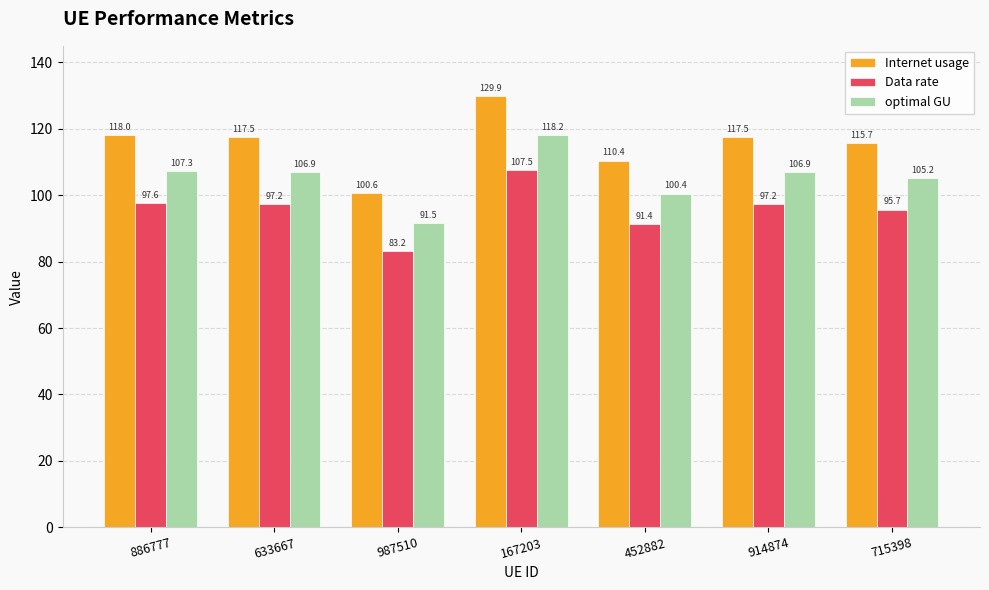

Rank the series by their maximum value, from highest to lowest.

Internet usage, optimal GU, Data rate